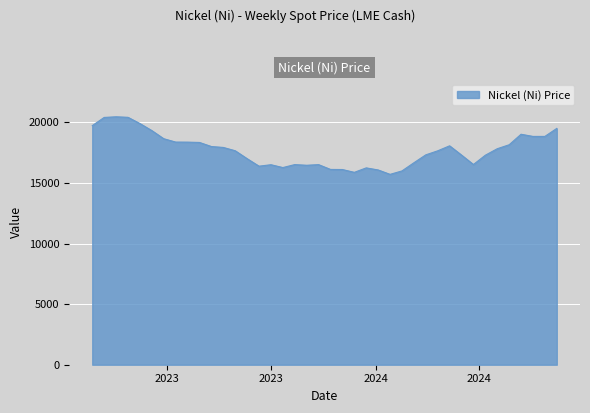

What is the minimum value shown in the chart?

15717.5